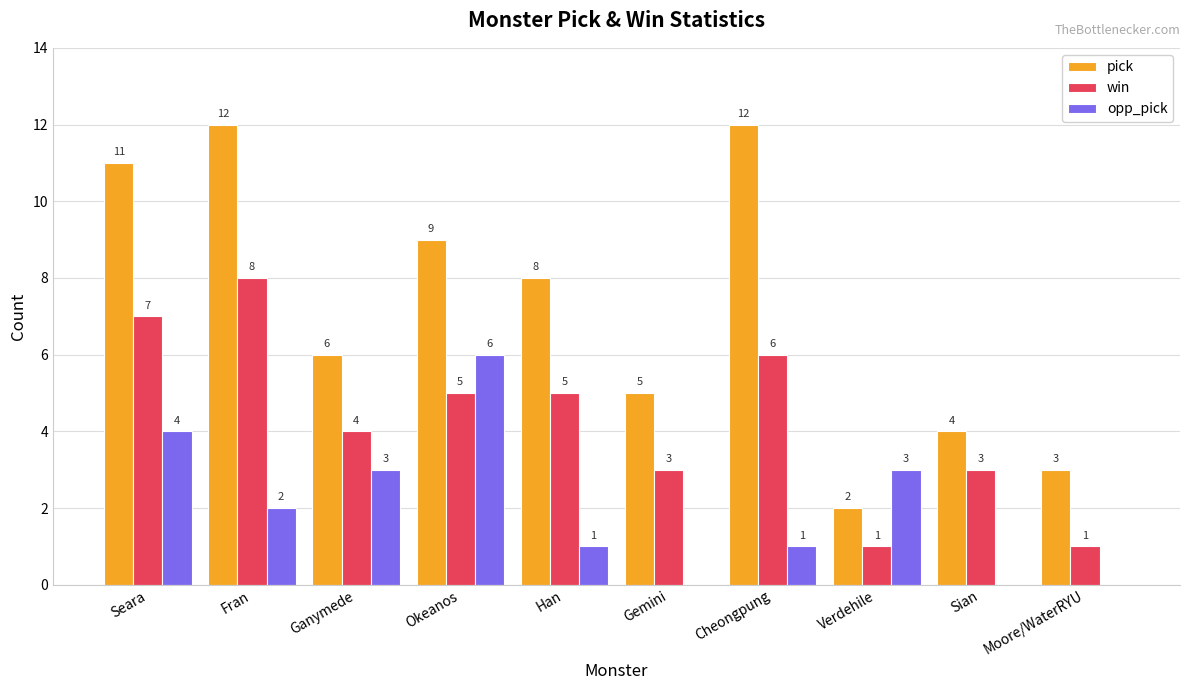

How many groups of bars are there?

10